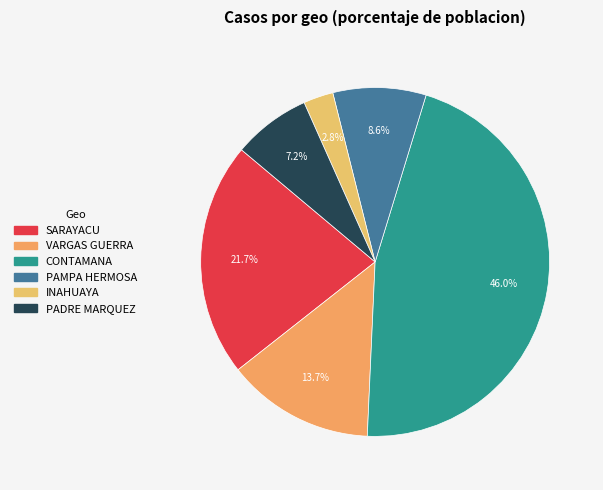

Is there any slice that represents more than half of the pie?

No